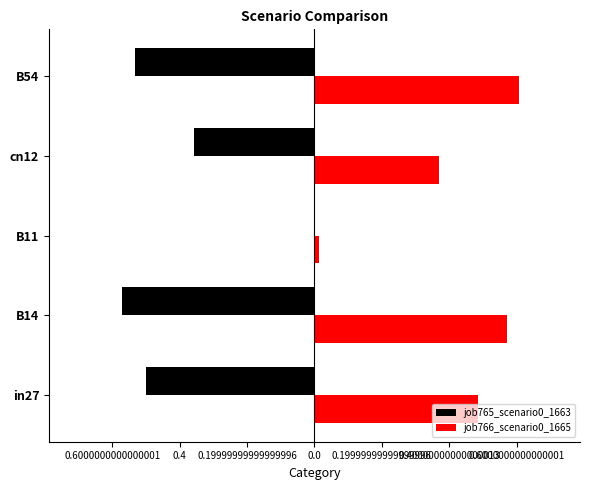

How many bars are there in total?

10